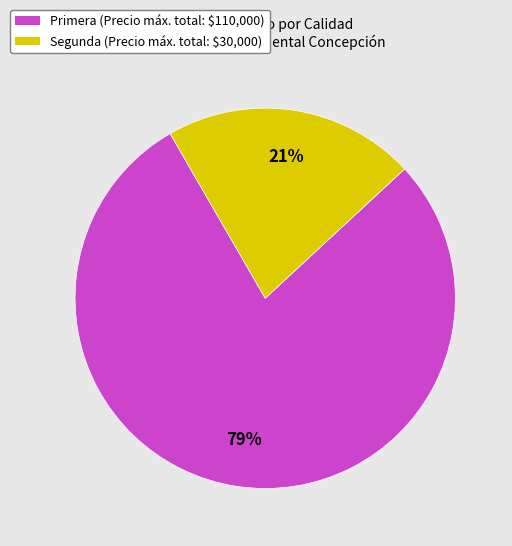

Count the number of slices in the pie.

2